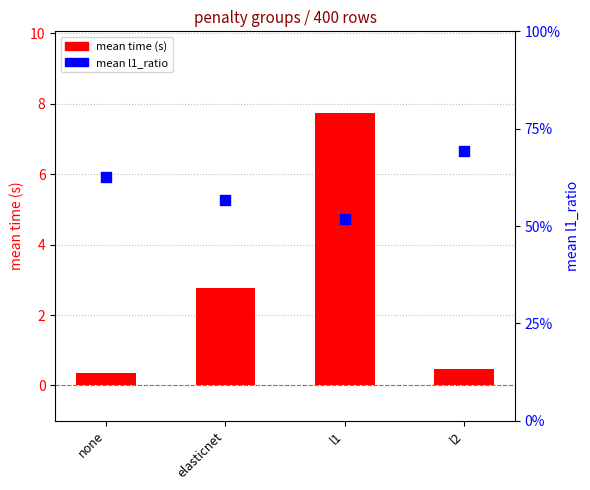

What are all the series names shown in the legend?

mean time, mean l1_ratio